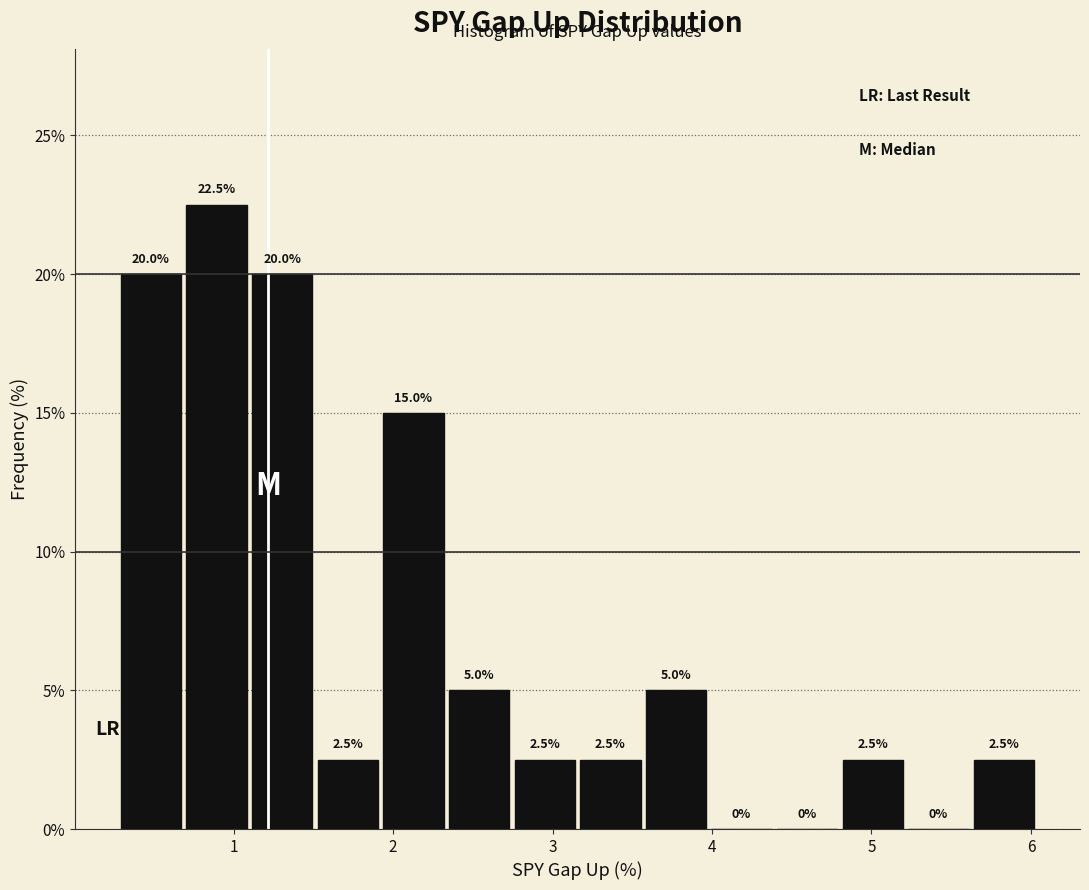

Reading left to right, list every bar in this chart as the range it spans on the x-axis followed by its height. The bar edges are not printed on the chart, so give them approximately, as read against the axis.

0.3 to 0.7: 20.0
0.7 to 1.1: 22.5
1.1 to 1.5: 20.0
1.5 to 1.9: 2.5
1.9 to 2.3: 15.0
2.3 to 2.7: 5.0
2.7 to 3.2: 2.5
3.2 to 3.6: 2.5
3.6 to 4.0: 5.0
4.0 to 4.4: 0.0
4.4 to 4.8: 0.0
4.8 to 5.2: 2.5
5.2 to 5.6: 0.0
5.6 to 6.0: 2.5